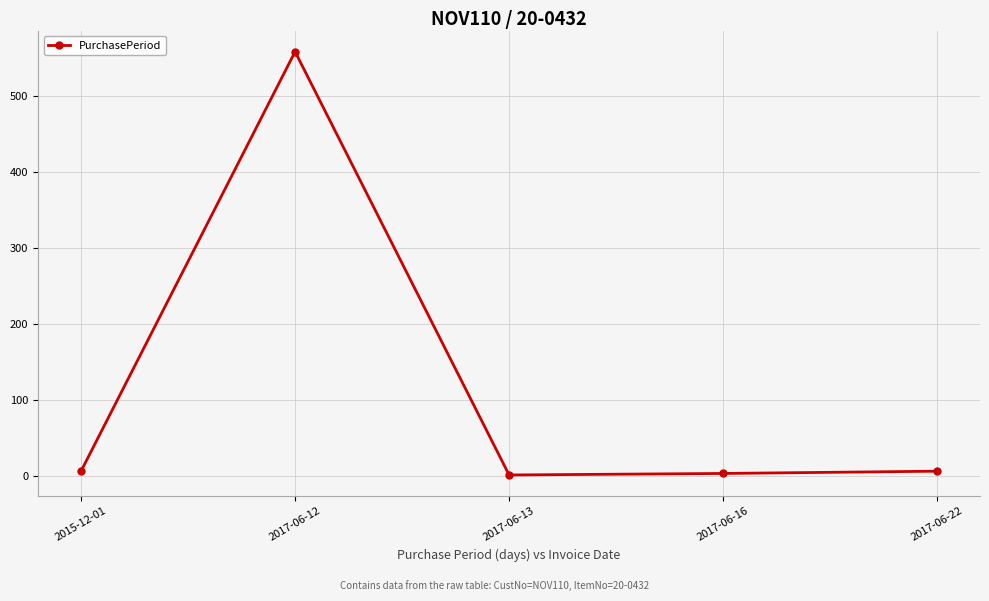

Approximately how many times larger is the value at 2017-06-12 compared to 2017-06-16?

186.3